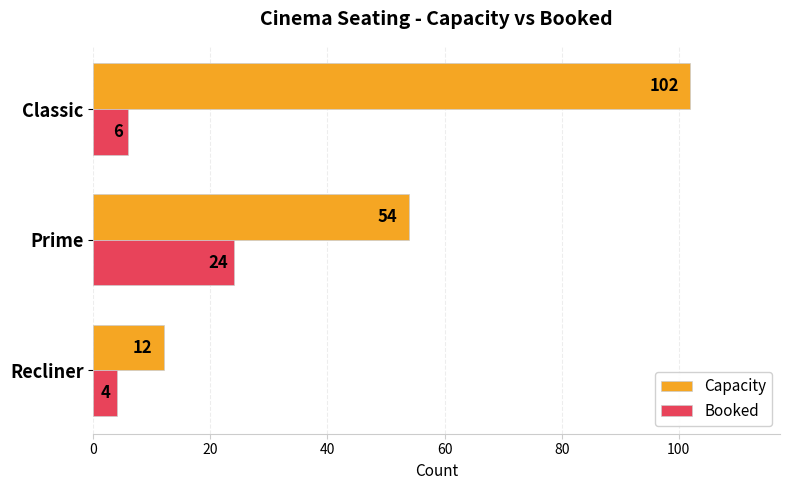

Which series has the widest spread of values?

Capacity